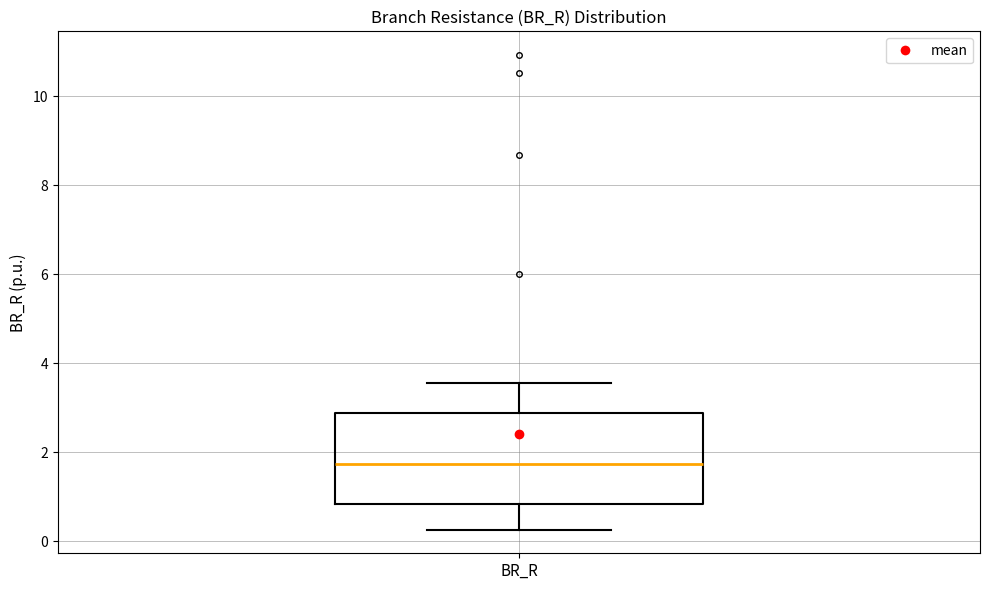

Where is the upper edge of the box for BR_R on the y-axis? The values are not printed on the chart, so give them approximately, as read against the axis.

2.8